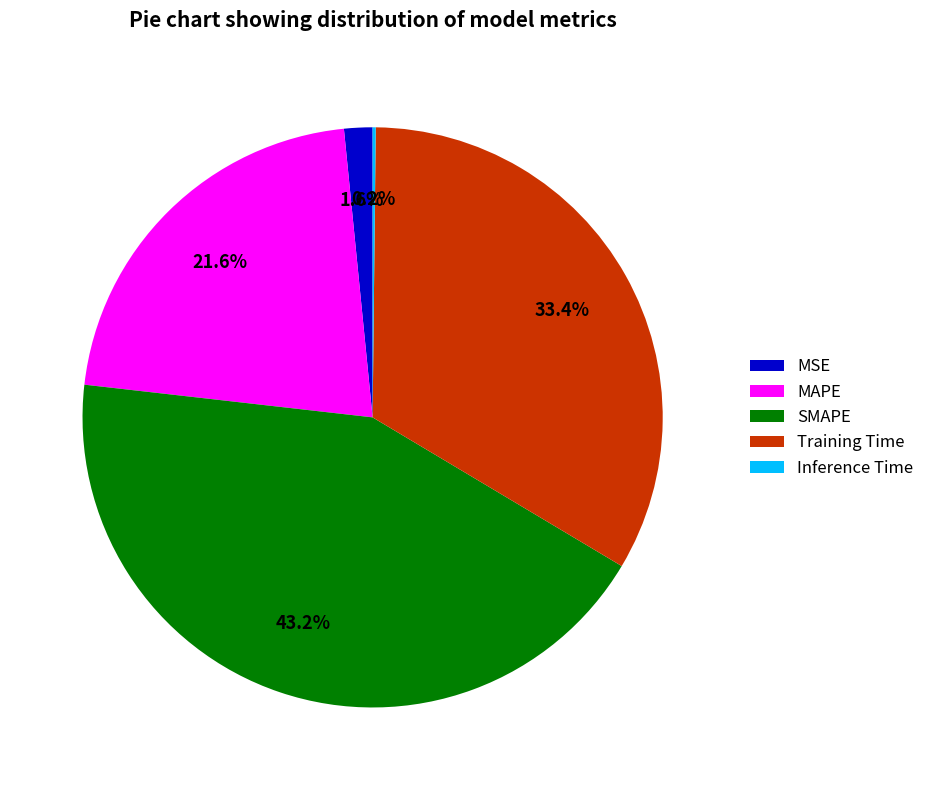

Is it true that SMAPE is 43% of the pie?

True